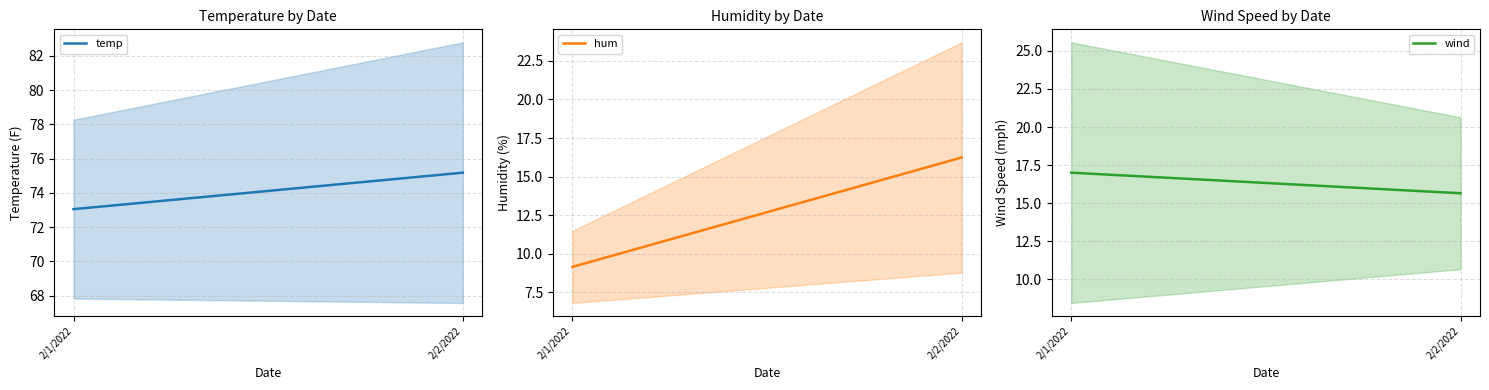

True or false: wind has a value of 15.6 at 2/2/2022.

True